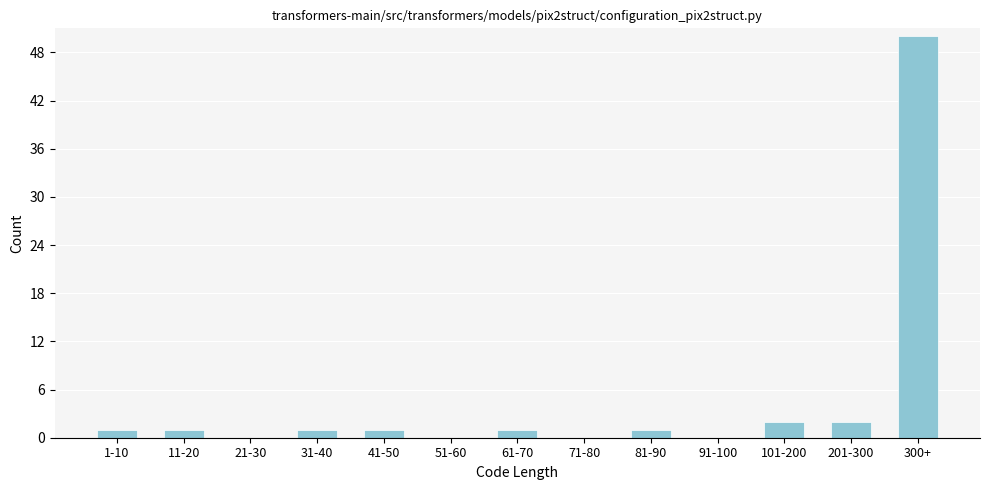

Reading left to right, list all the values displayed in this chart.

1-10=1	11-20=1	21-30=0	31-40=1	41-50=1	51-60=0	61-70=1	71-80=0	81-90=1	91-100=0	101-200=2	201-300=2	300+=50